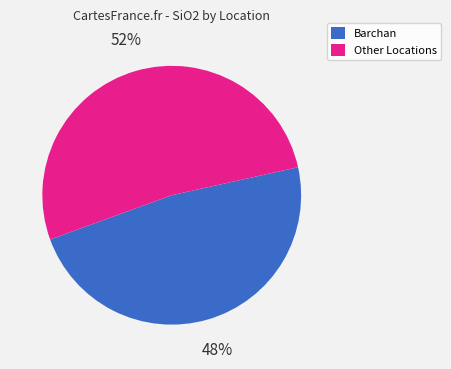

To the nearest percent, what is the difference between the largest and smallest slice percentages?

4%